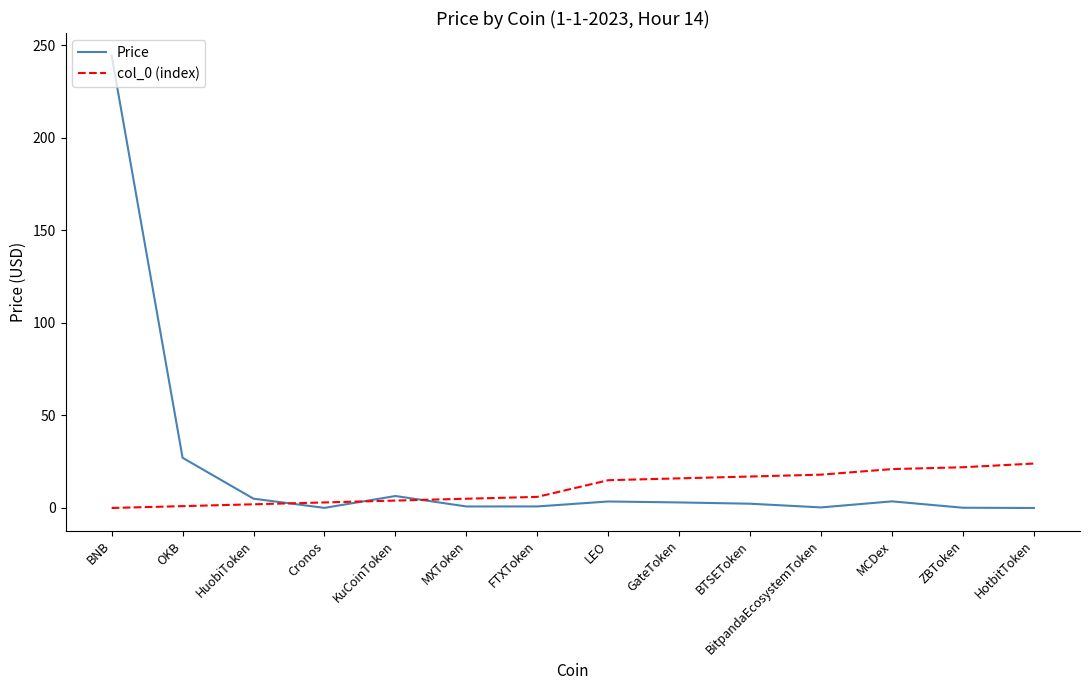

Which series has the largest range (max minus min)?

Price